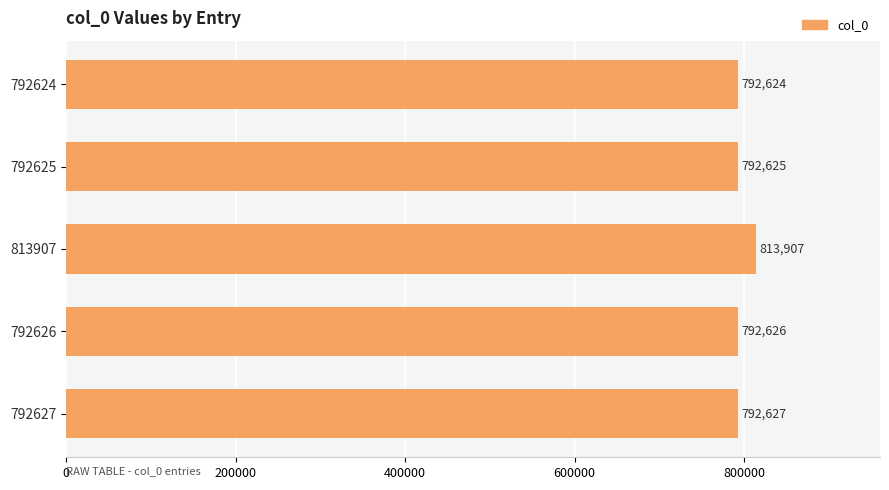

Rank the categories by value from lowest to highest.

792624, 792625, 792626, 792627, 813907